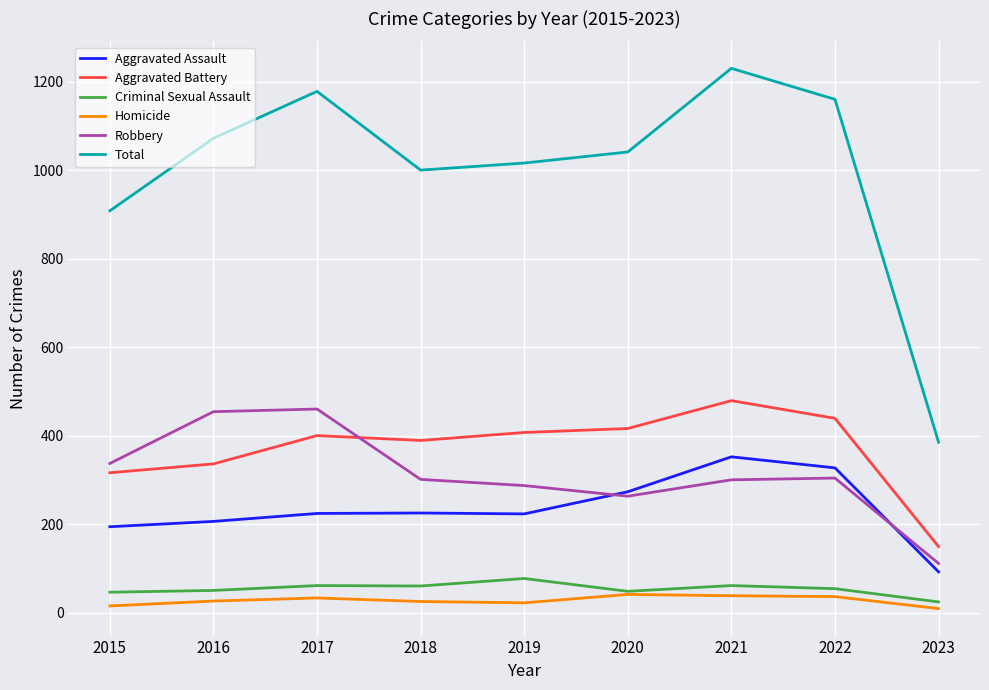

What is the greatest value displayed?

1230